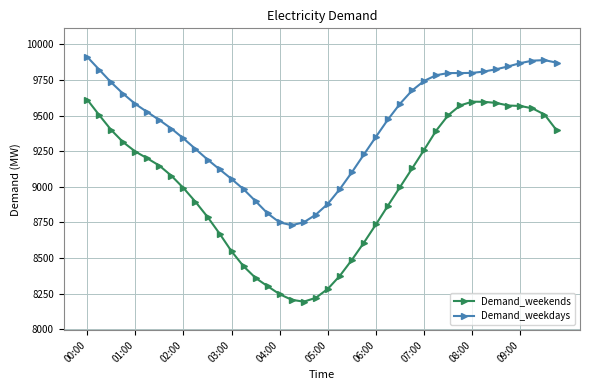

Which series has the largest range (max minus min)?

Demand_weekends